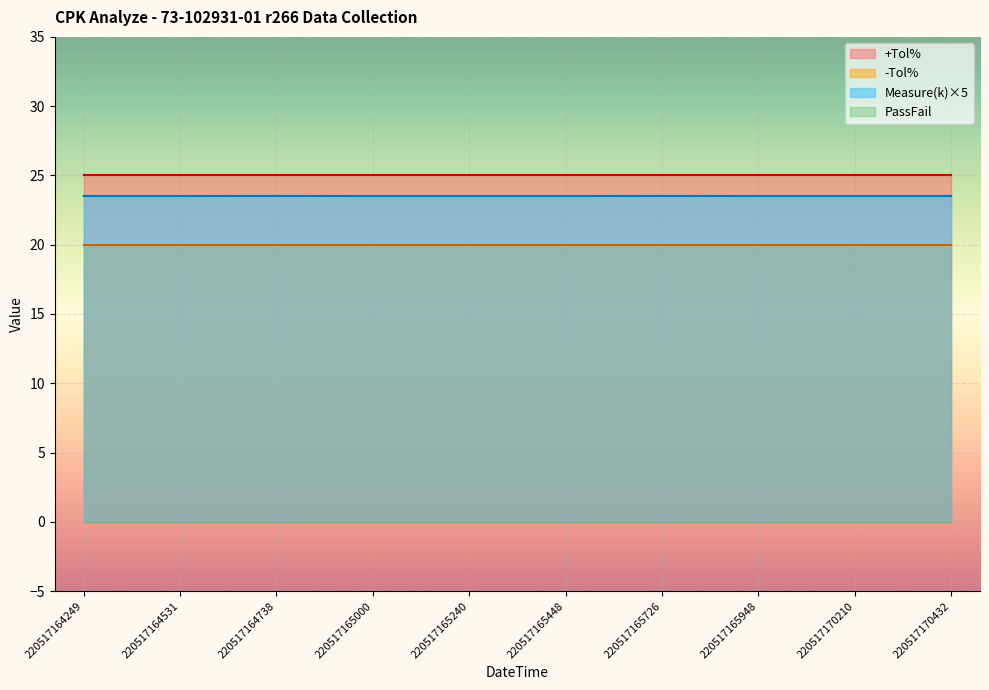

True or false: -Tol% and Measure(k)×5 cross at least once.

False